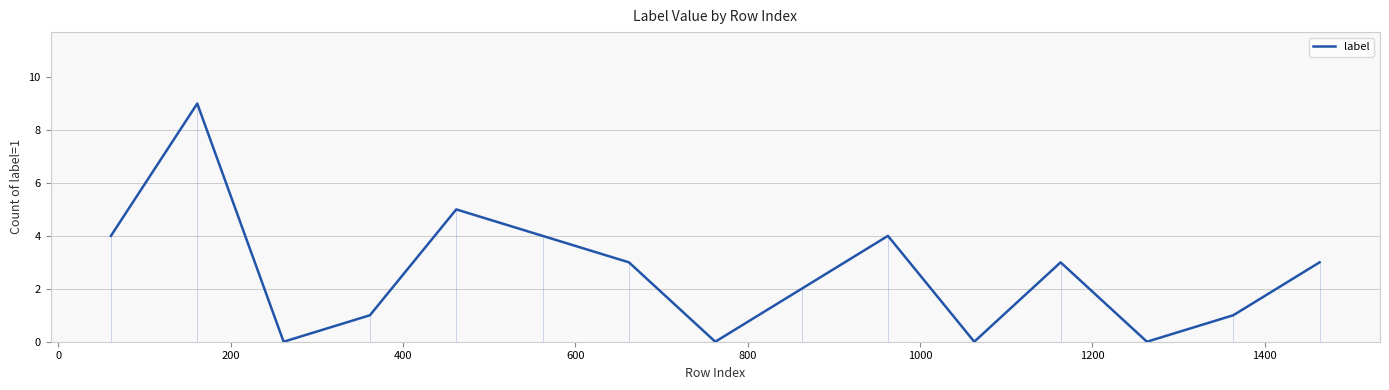

Reading left to right, what are all the values shown in this chart?

4	9	0	1	5	4	3	0	2	4	0	3	0	1	3